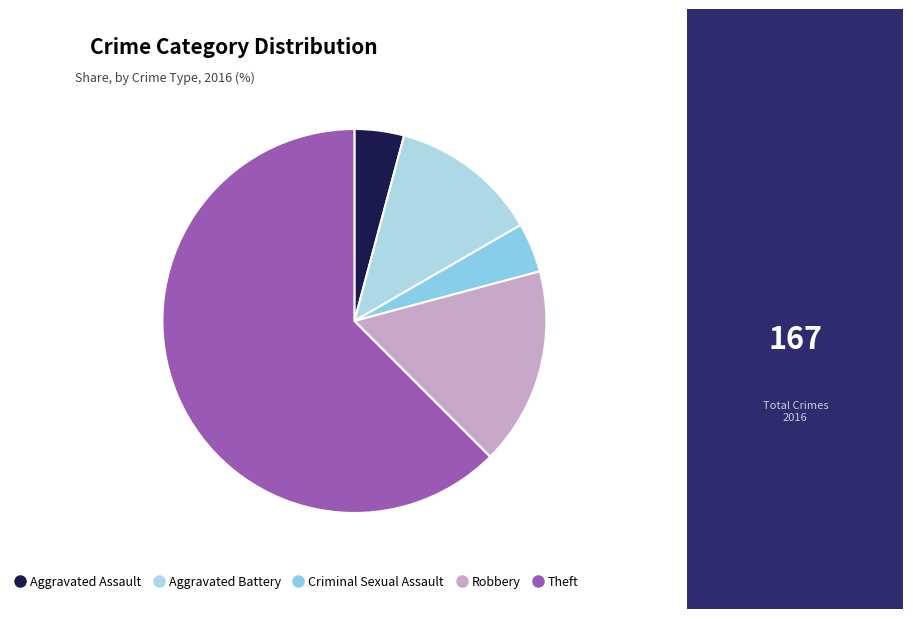

How many slices are in this pie chart?

5